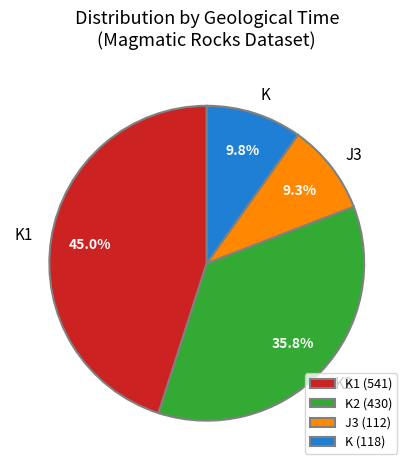

To the nearest percent, what is the difference between the largest and smallest slice percentages?

36%